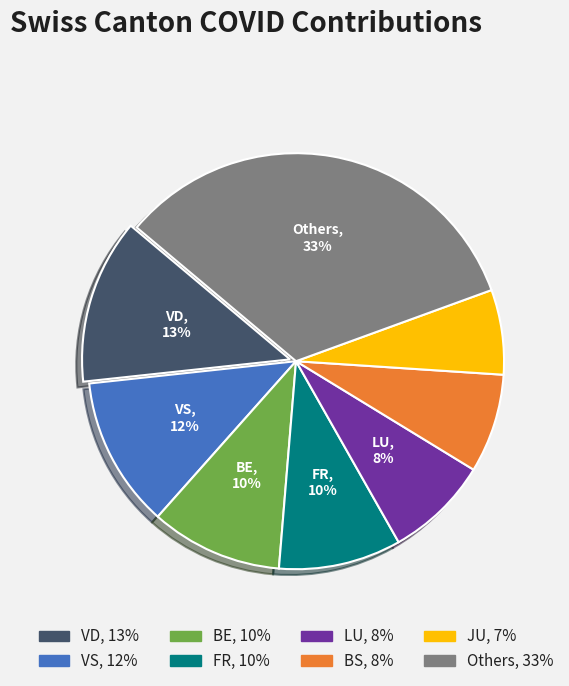

Is there a majority slice in this chart?

No